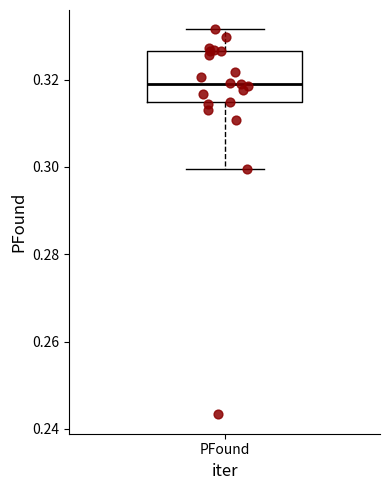

Where does the median line of the box for PFound sit on the y-axis? The values are not printed on the chart, so give them approximately, as read against the axis.

0.320